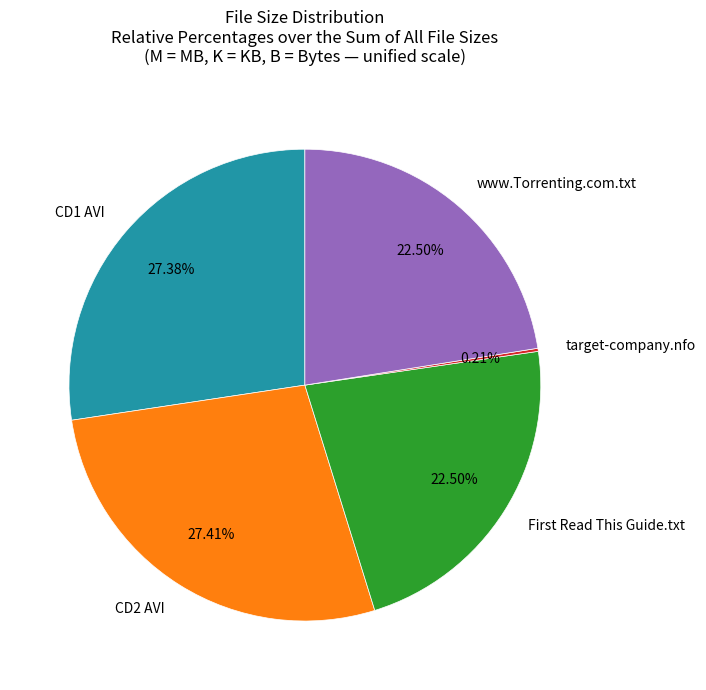

Does CD2 AVI represent more than half of the total?

No